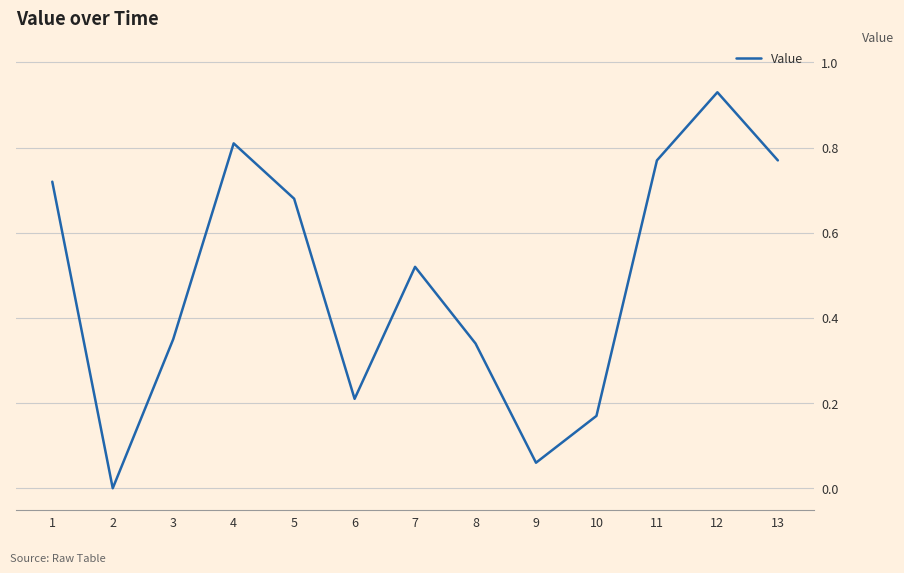

At which category does the chart reach its peak across all series?

12